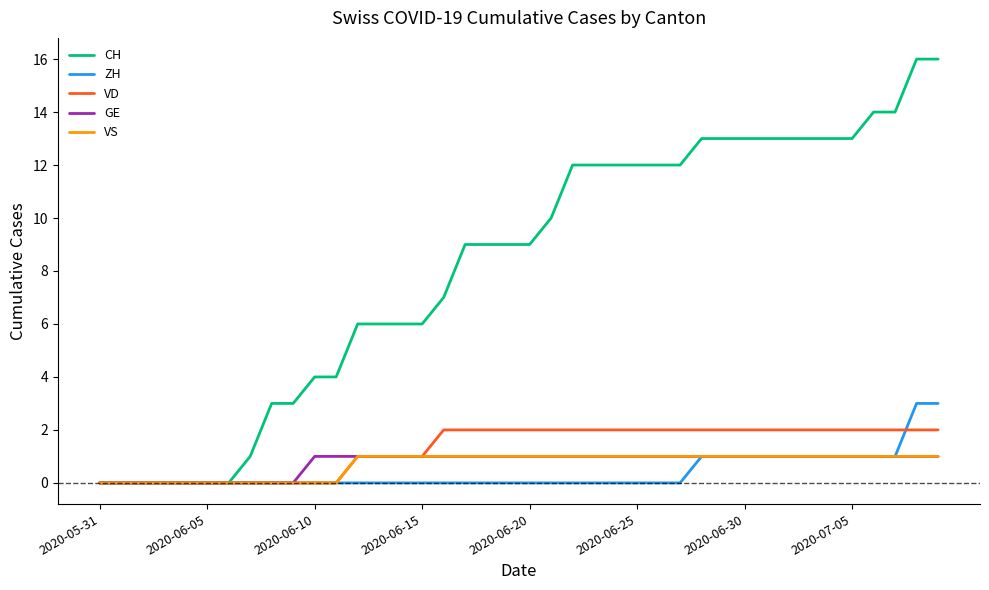

What is the maximum value shown in the chart?

16